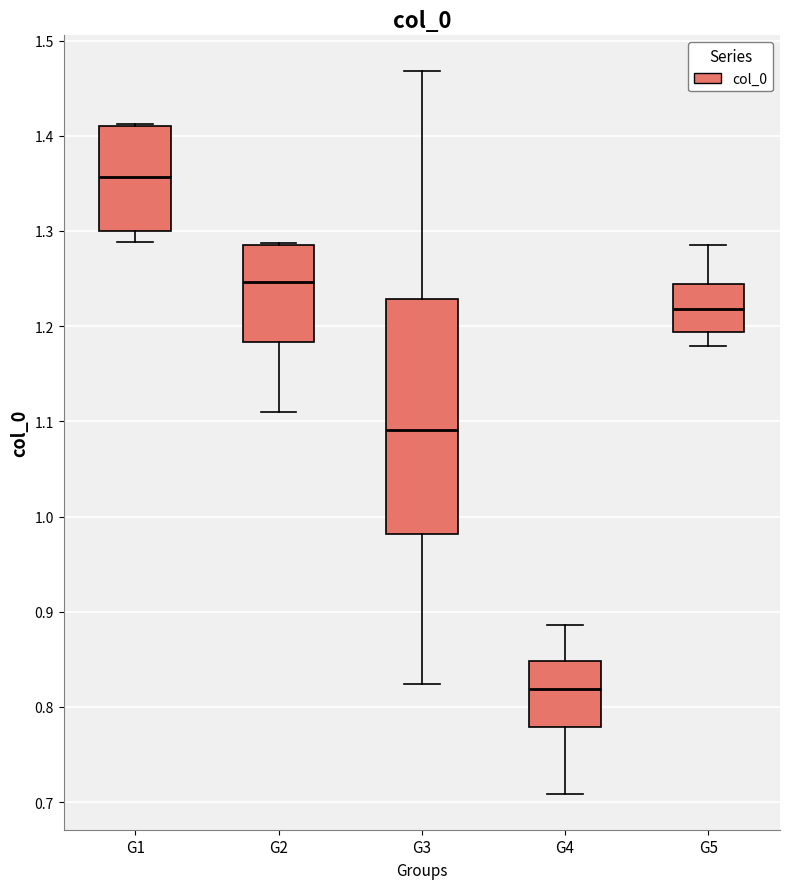

Comparing the boxes themselves (not the whiskers), which one is the tallest?

G3